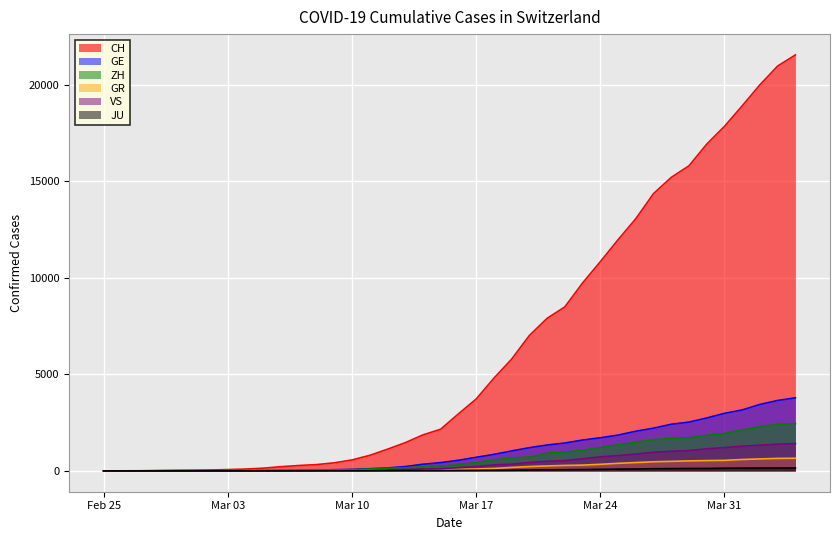

At how many categories does at least one series exceed 1976?

21